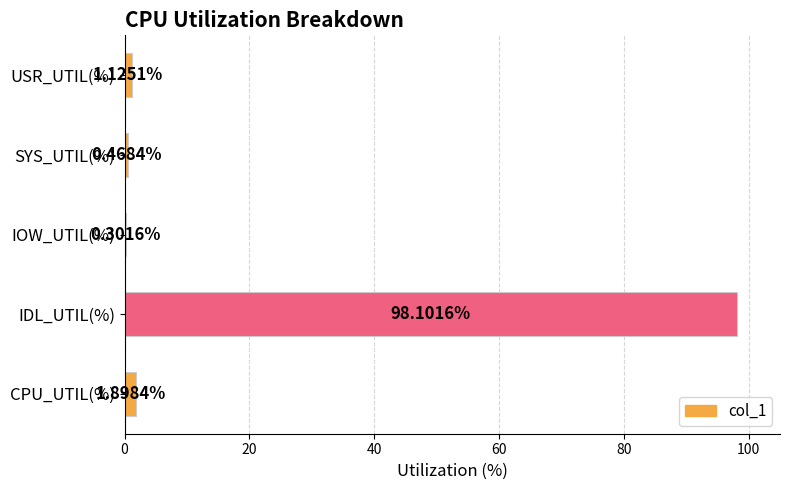

Which has a higher value, USR_UTIL(%) or SYS_UTIL(%)?

USR_UTIL(%)